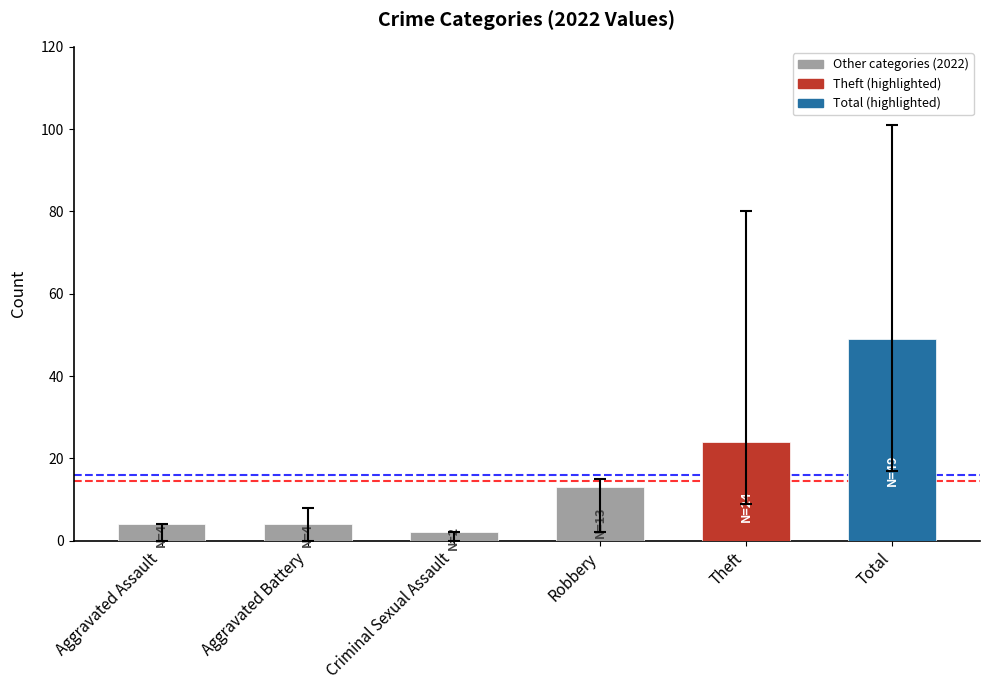

Count the number of categories in the chart.

6